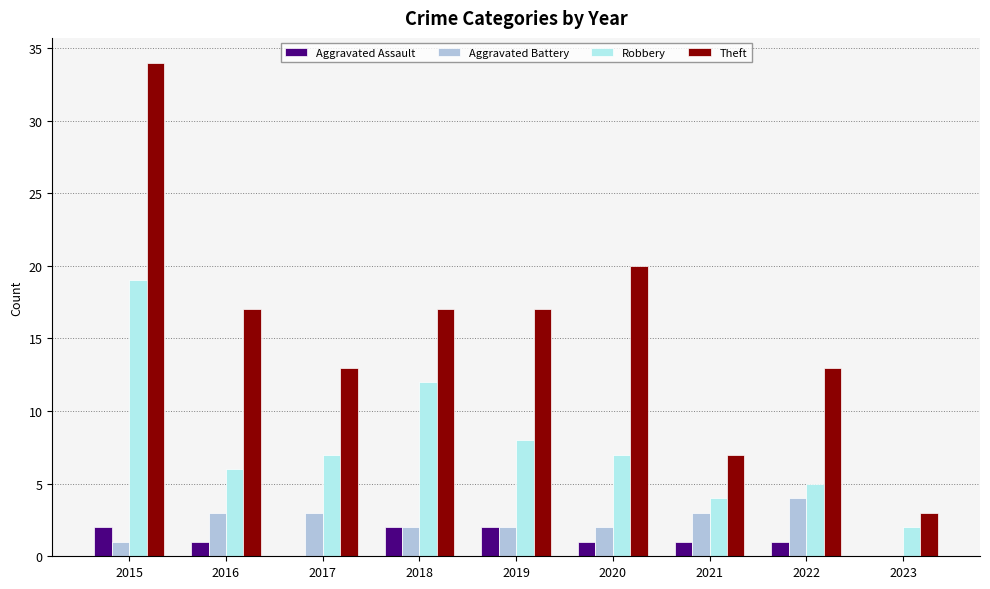

Reading left to right, what are all the values shown in this chart?

Aggravated Assault: 2015=2	2016=1	2017=0	2018=2	2019=2	2020=1	2021=1	2022=1	2023=0
Aggravated Battery: 2015=1	2016=3	2017=3	2018=2	2019=2	2020=2	2021=3	2022=4	2023=0
Robbery: 2015=19	2016=6	2017=7	2018=12	2019=8	2020=7	2021=4	2022=5	2023=2
Theft: 2015=34	2016=17	2017=13	2018=17	2019=17	2020=20	2021=7	2022=13	2023=3